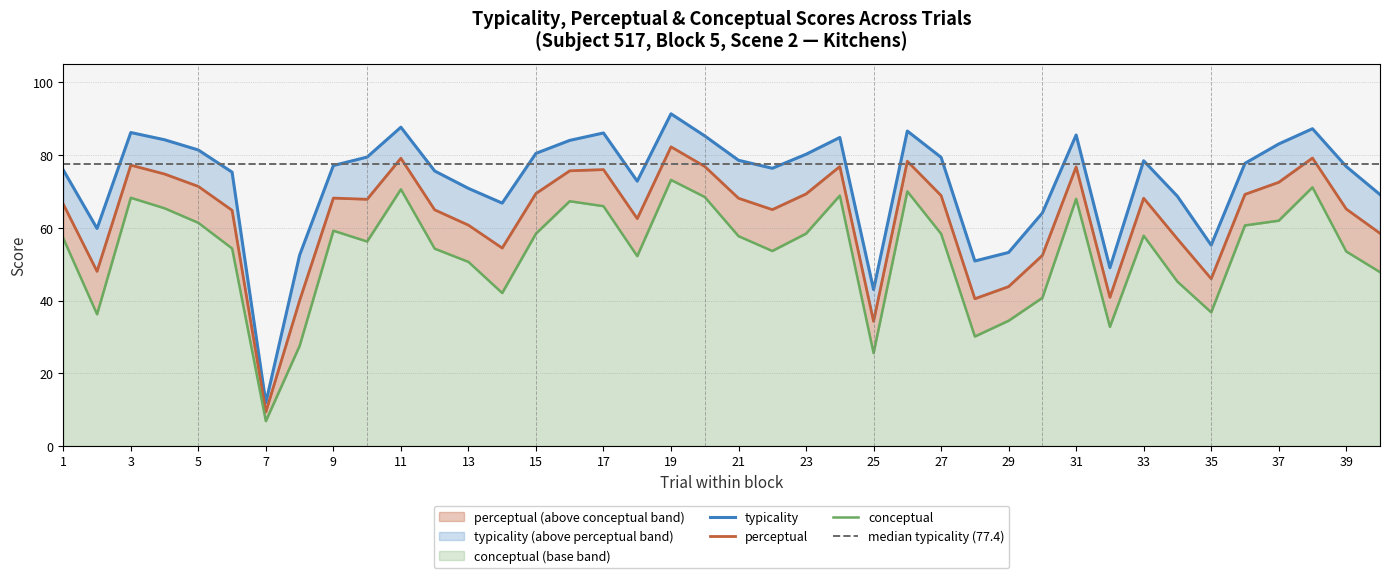

Where is perceptual nearest to the value 45?

35